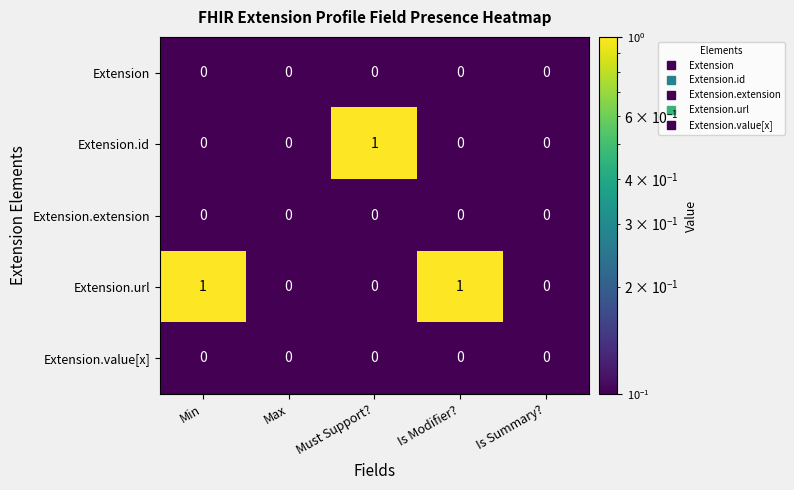

Is the value of Extension.url at Min greater than the value of Extension.extension at Is Summary??

Yes